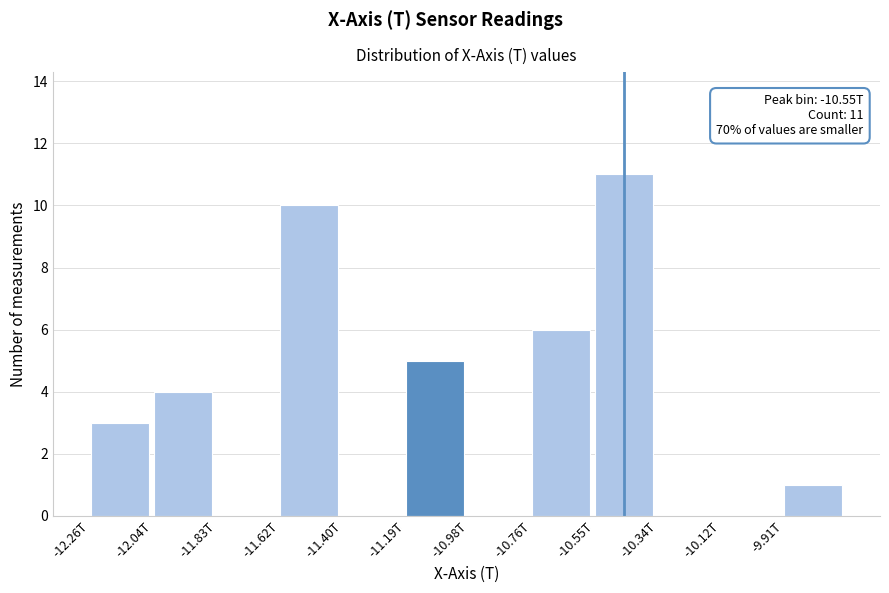

Reading left to right, transcribe all the data shown in this chart.

-12.26T=3	-12.04T=4	-11.83T=0	-11.62T=10	-11.40T=0	-11.19T=5	-10.98T=0	-10.76T=6	-10.55T=11	-10.34T=0	-10.12T=0	-9.91T=1